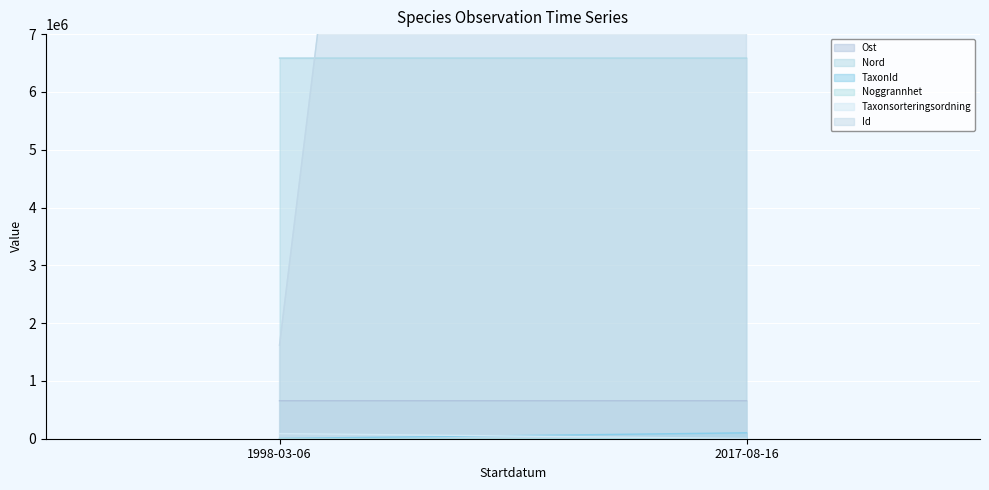

What is the sum of all Ost values?

1313817.9